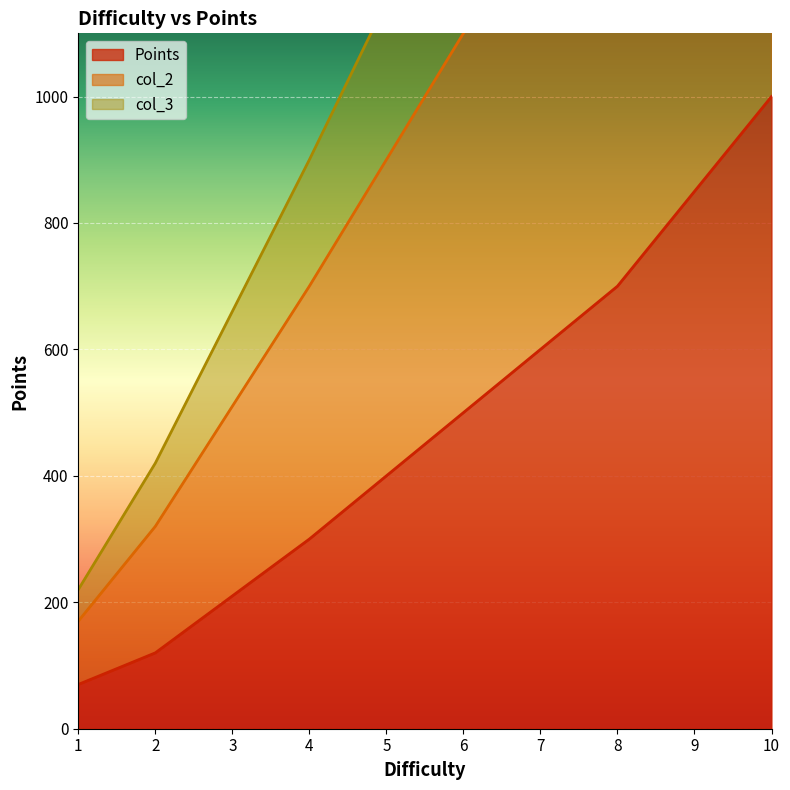

Between 3 and 10, which series saw the biggest shift?

col_2